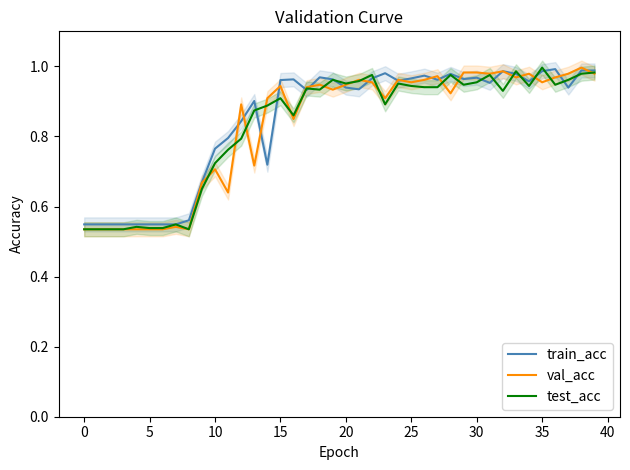

What is the difference between the train_acc values at 30 and 10?

0.2